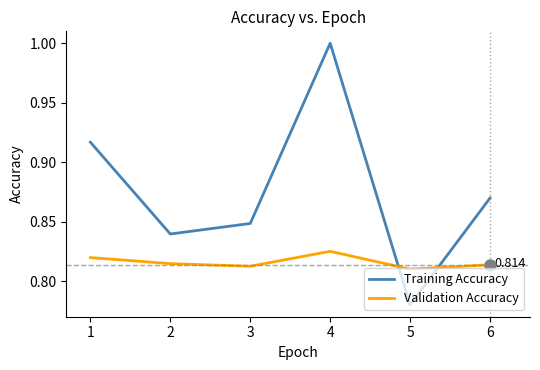

The Validation Accuracy series shows 0.4 at 3. True or false?

False